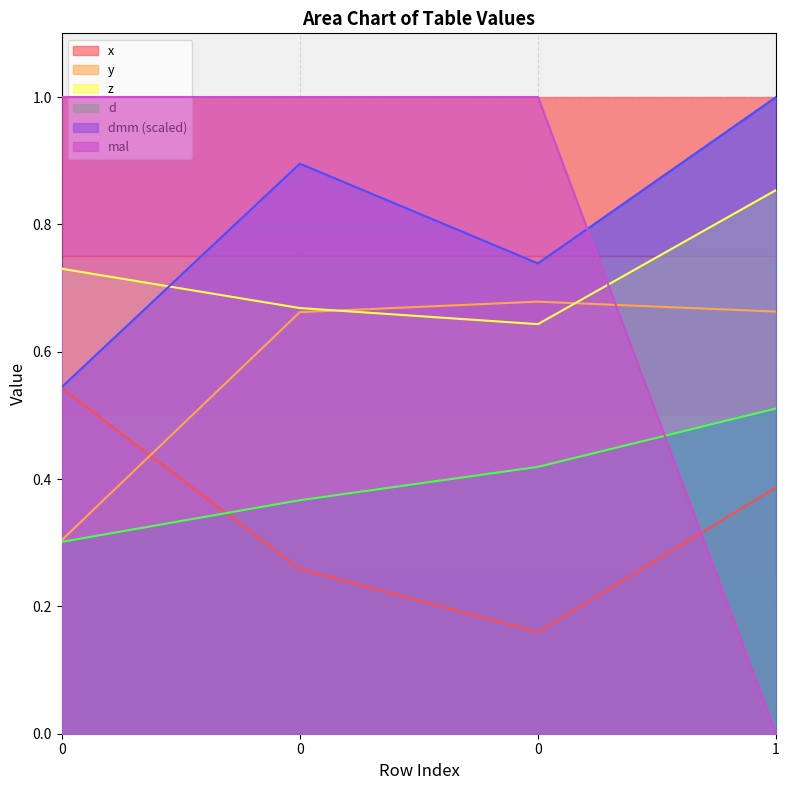

True or false: x and dmm cross at least once.

False